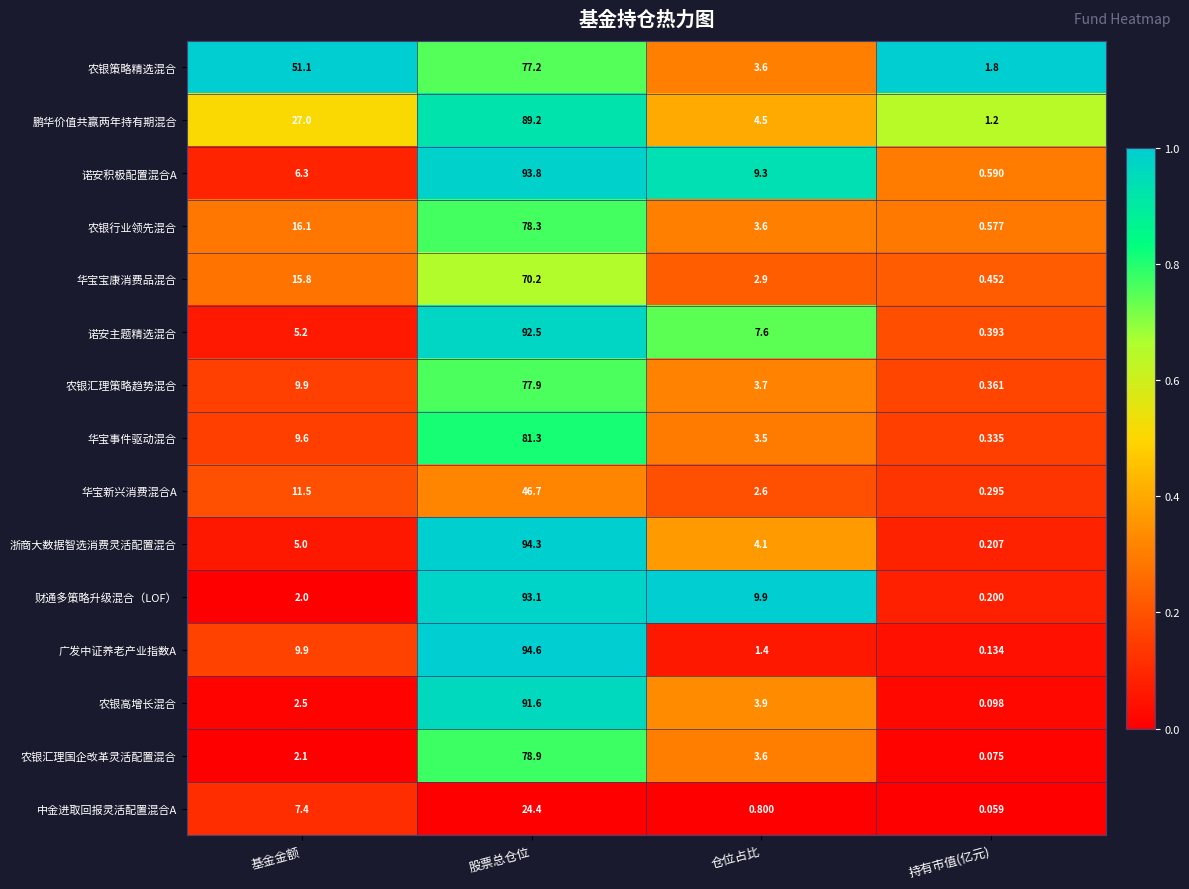

List the series in order of their peak value, highest first.

广发中证养老产业指数A, 浙商大数据智选消费灵活配置混合, 诺安积极配置混合A, 财通多策略升级混合（LOF）, 诺安主题精选混合, 农银高增长混合, 鹏华价值共赢两年持有期混合, 华宝事件驱动混合, 农银汇理国企改革灵活配置混合, 农银行业领先混合, 农银汇理策略趋势混合, 农银策略精选混合, 华宝宝康消费品混合, 华宝新兴消费混合A, 中金进取回报灵活配置混合A